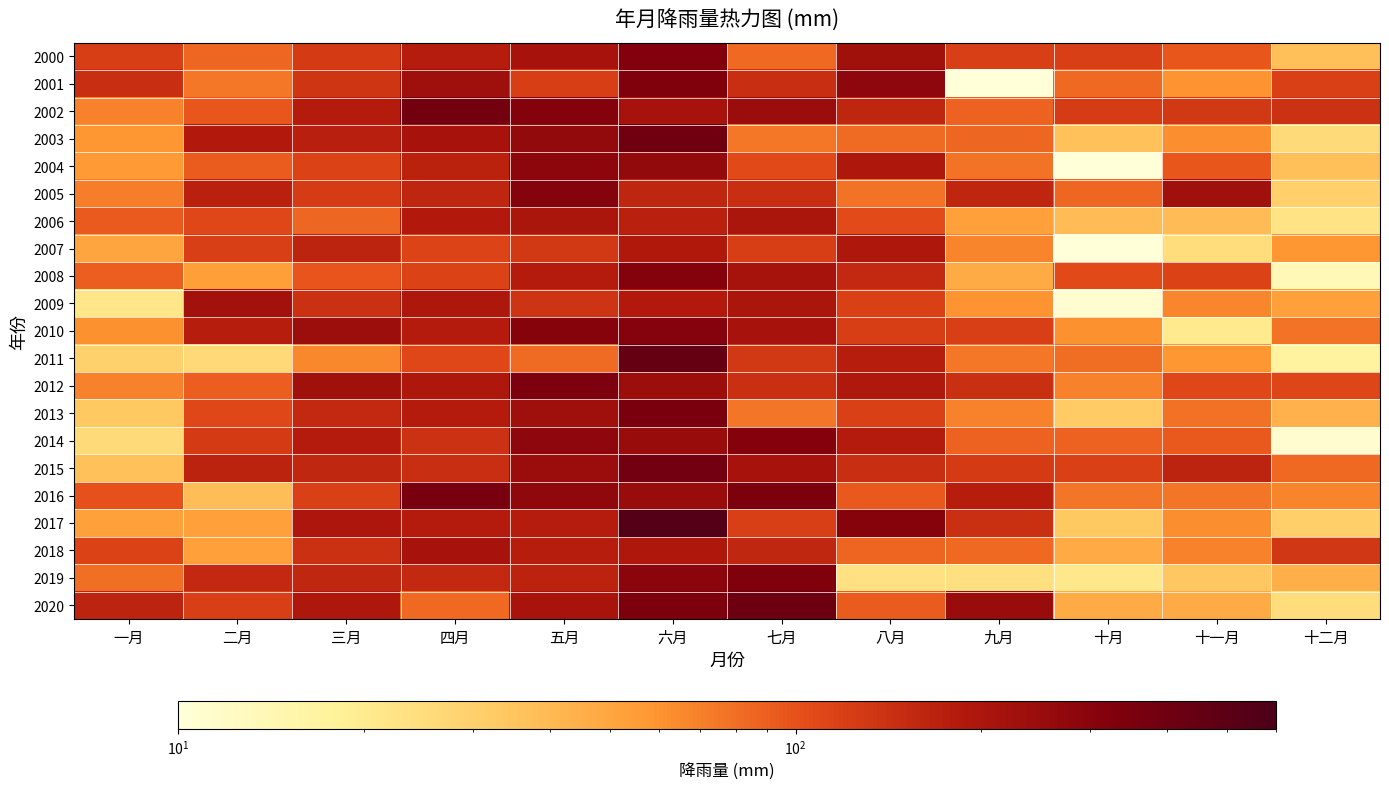

Reading left to right, extract all data points from this chart.

2000: 一月=122.5	二月=84.1	三月=125.3	四月=178.3	五月=210.6	六月=316.5	七月=82.8	八月=225.5	九月=119.8	十月=119.9	十一月=96.0	十二月=36.8
2001: 一月=145.9	二月=73.9	三月=134.7	四月=233.3	五月=121.4	六月=331.6	七月=145.8	八月=282.6	九月=2.4	十月=83.7	十一月=60.1	十二月=117.7
2002: 一月=68.9	二月=96.2	三月=181.7	四月=380.6	五月=314.8	六月=212.1	七月=243.2	八月=159.8	九月=87.4	十月=124.4	十一月=129.3	十二月=138.3
2003: 一月=58.1	二月=184.6	三月=173.3	四月=209.5	五月=263.6	六月=392.4	七月=74.7	八月=81.5	九月=84.5	十月=36.3	十一月=61.9	十二月=25.8
2004: 一月=57.0	二月=91.4	三月=116.3	四月=167.6	五月=286.1	六月=261.8	七月=107.9	八月=193.5	九月=76.4	十月=6.5	十一月=95.8	十二月=37.5
2005: 一月=71.4	二月=171.6	三月=123.4	四月=159.5	五月=309.8	六月=161.5	七月=144.8	八月=76.4	九月=161.4	十月=84.7	十一月=226.5	十二月=30.5
2006: 一月=93.6	二月=109.1	三月=84.0	四月=186.4	五月=202.1	六月=171.2	七月=204.8	八月=105.0	九月=52.8	十月=38.5	十一月=38.5	十二月=22.5
2007: 一月=50.2	二月=119.4	三月=162.8	四月=114.9	五月=130.1	六月=187.9	七月=122.9	八月=195.3	九月=67.8	十月=8.9	十一月=25.0	十二月=58.3
2008: 一月=90.0	二月=53.7	三月=98.0	四月=116.8	五月=181.8	六月=315.3	七月=214.6	八月=156.0	九月=46.5	十月=107.2	十一月=116.7	十二月=13.6
2009: 一月=21.6	二月=222.1	三月=141.1	四月=194.8	五月=137.7	六月=185.4	七月=204.9	八月=117.8	九月=60.5	十月=11.0	十一月=66.9	十二月=53.1
2010: 一月=61.8	二月=175.5	三月=240.2	四月=183.0	五月=304.1	六月=309.8	七月=211.0	八月=121.8	九月=120.2	十月=61.5	十一月=20.2	十二月=77.3
2011: 一月=29.7	二月=26.1	三月=65.5	四月=109.6	五月=82.2	六月=444.1	七月=129.5	八月=176.9	九月=75.0	十月=80.9	十一月=59.0	十二月=16.8
2012: 一月=69.2	二月=90.5	三月=223.8	四月=194.8	五月=345.2	六月=239.7	七月=143.2	八月=191.7	九月=144.2	十月=69.2	十一月=109.9	十二月=113.3
2013: 一月=33.2	二月=108.9	三月=155.5	四月=183.7	五月=230.5	六月=348.4	七月=75.7	八月=117.5	九月=69.0	十月=32.3	十一月=78.4	十二月=43.2
2014: 一月=26.0	二月=125.8	三月=182.1	四月=137.9	五月=280.1	六月=246.2	七月=312.0	八月=183.6	九月=86.9	十月=87.0	十一月=94.0	十二月=10.9
2015: 一月=36.1	二月=166.3	三月=157.8	四月=146.4	五月=242.3	六月=384.4	七月=211.3	八月=146.2	九月=125.4	十月=117.5	十一月=162.6	十二月=82.8
2016: 一月=101.5	二月=37.9	三月=118.1	四月=357.6	五月=274.4	六月=246.1	七月=337.8	八月=94.2	九月=176.6	十月=75.6	十一月=76.0	十二月=67.5
2017: 一月=52.1	二月=53.6	三月=198.9	四月=183.3	五月=178.7	六月=543.8	七月=121.0	八月=303.7	九月=142.6	十月=33.2	十一月=62.6	十二月=30.7
2018: 一月=115.8	二月=53.5	三月=142.2	四月=209.0	五月=175.7	六月=195.7	七月=158.1	八月=85.6	九月=82.7	十月=47.3	十一月=68.7	十二月=132.2
2019: 一月=79.1	二月=154.3	三月=157.3	四月=155.8	五月=166.1	六月=288.4	七月=328.2	八月=23.1	九月=23.4	十月=21.1	十一月=34.1	十二月=44.9
2020: 一月=163.8	二月=120.1	三月=195.6	四月=83.8	五月=206.0	六月=342.4	七月=412.1	八月=91.9	九月=247.0	十月=46.6	十一月=46.9	十二月=24.6